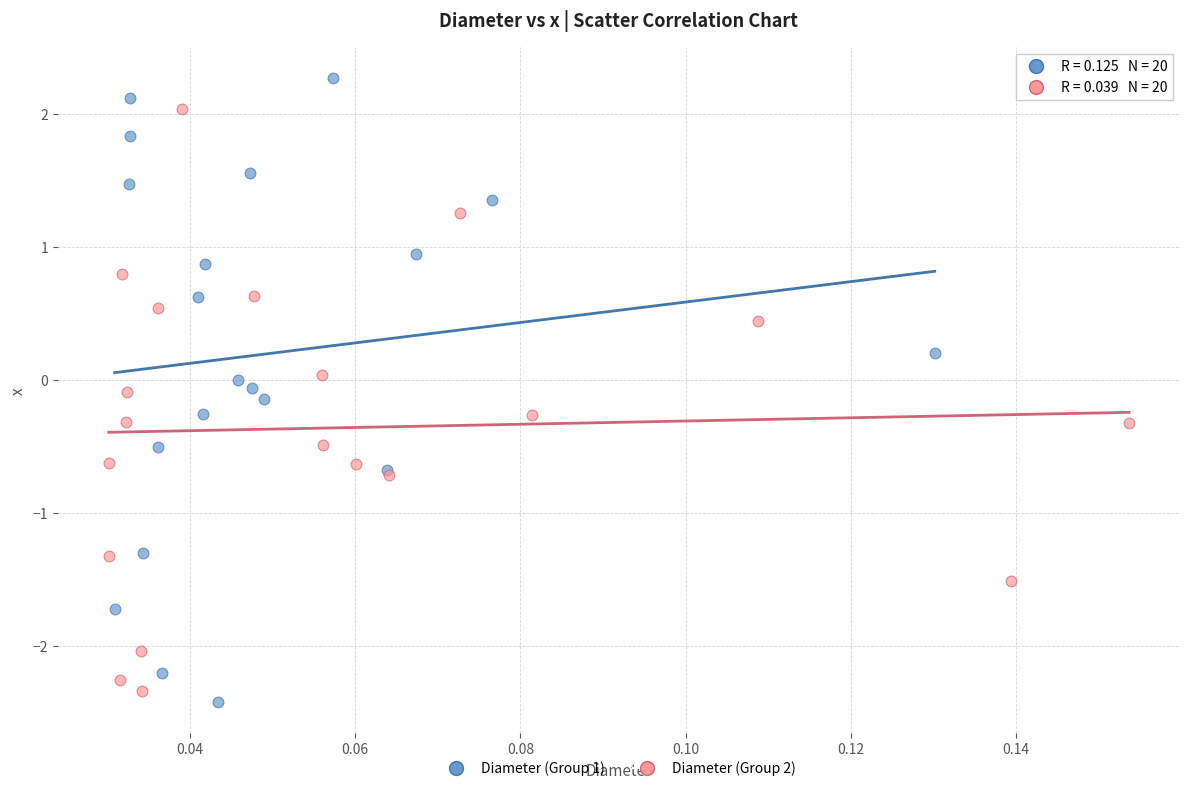

Which series reaches the maximum Y coordinate?

Diameter (Group 1)